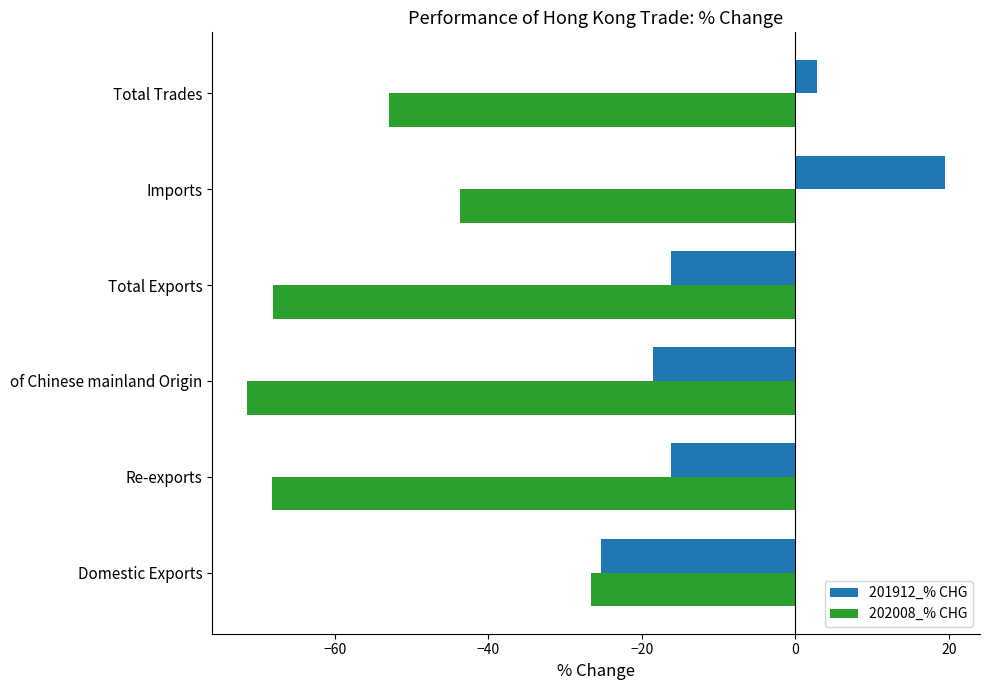

What is the average value of the 202008_% CHG series?

-55.2